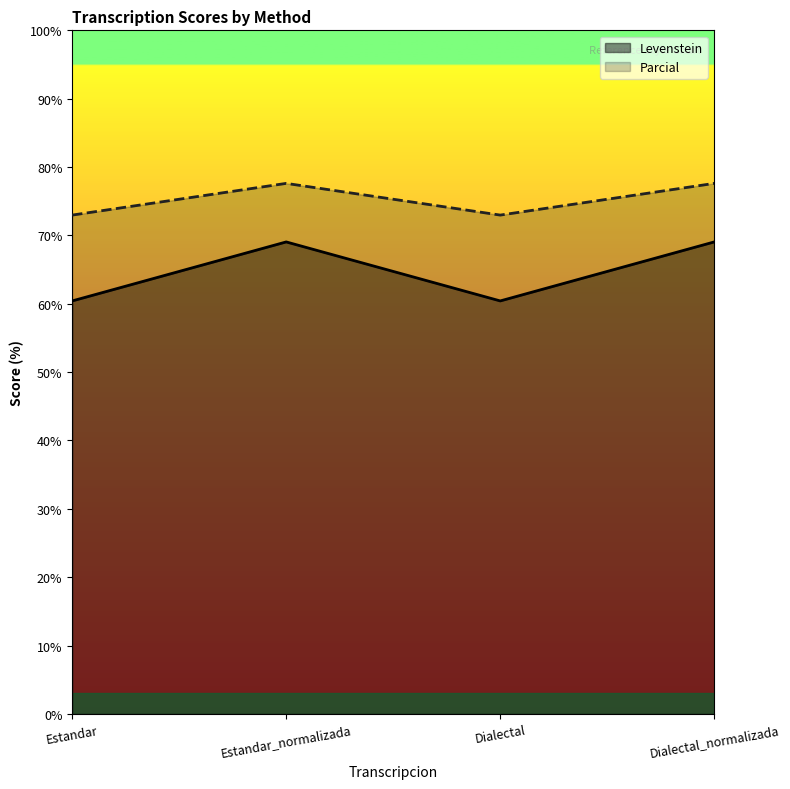

What is the highest value of the Parcial series?

77.6